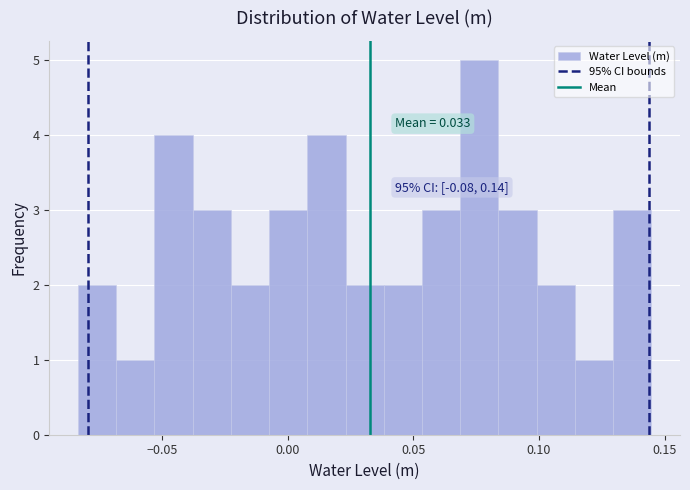

Read against the x-axis, roughly where is the centre of the tallest bar?

0.075